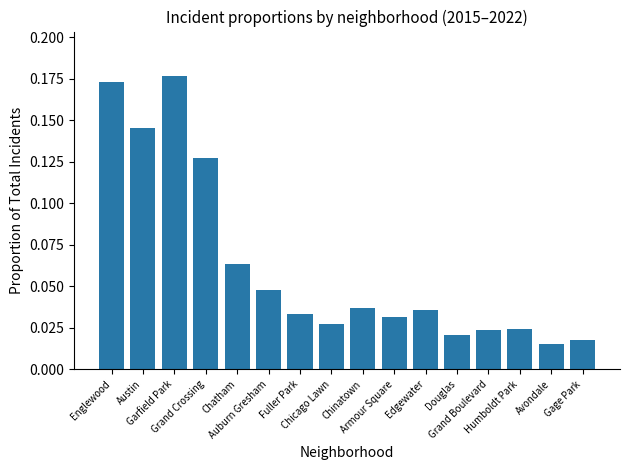

Which has a higher value, Fuller Park or Gage Park?

Fuller Park